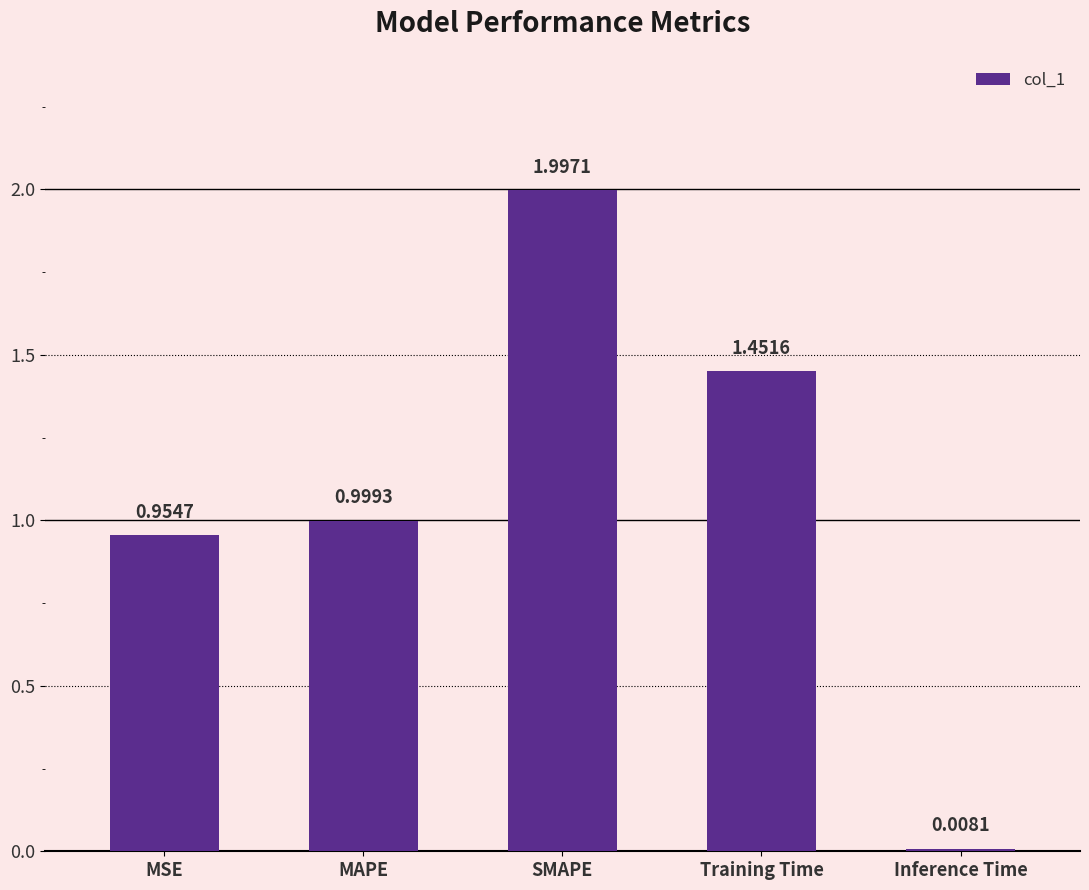

What is the label of the 3rd bar from the left?

SMAPE